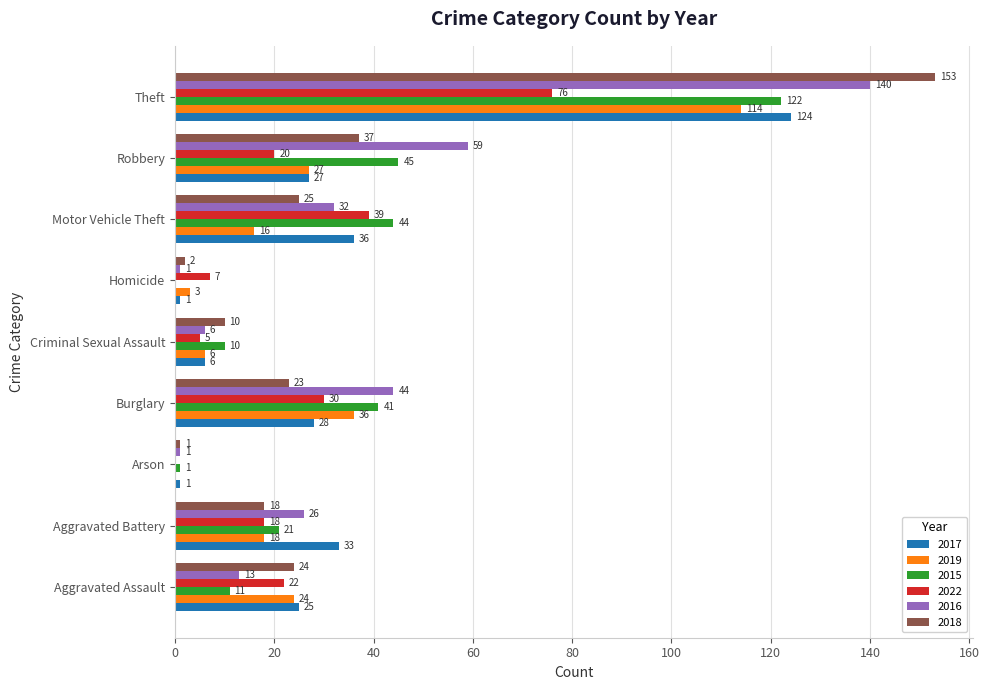

At which category does the chart reach its peak across all series?

Theft